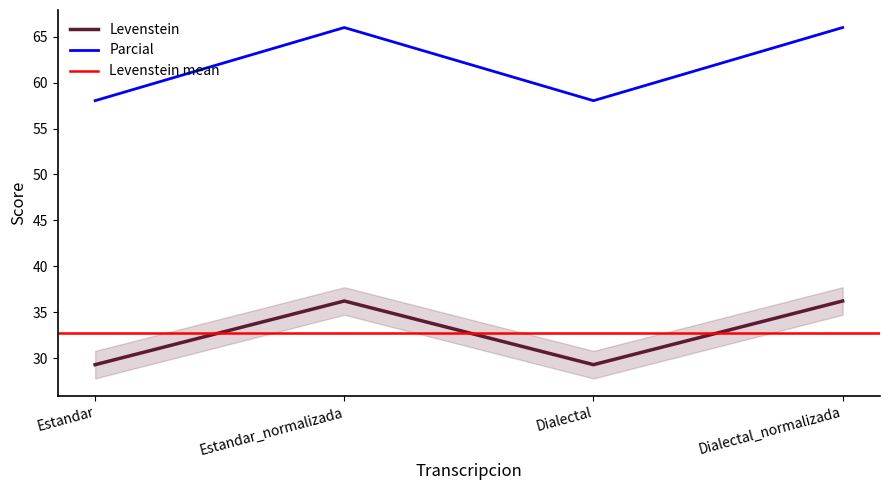

How many values in the Parcial series are below 65?

2